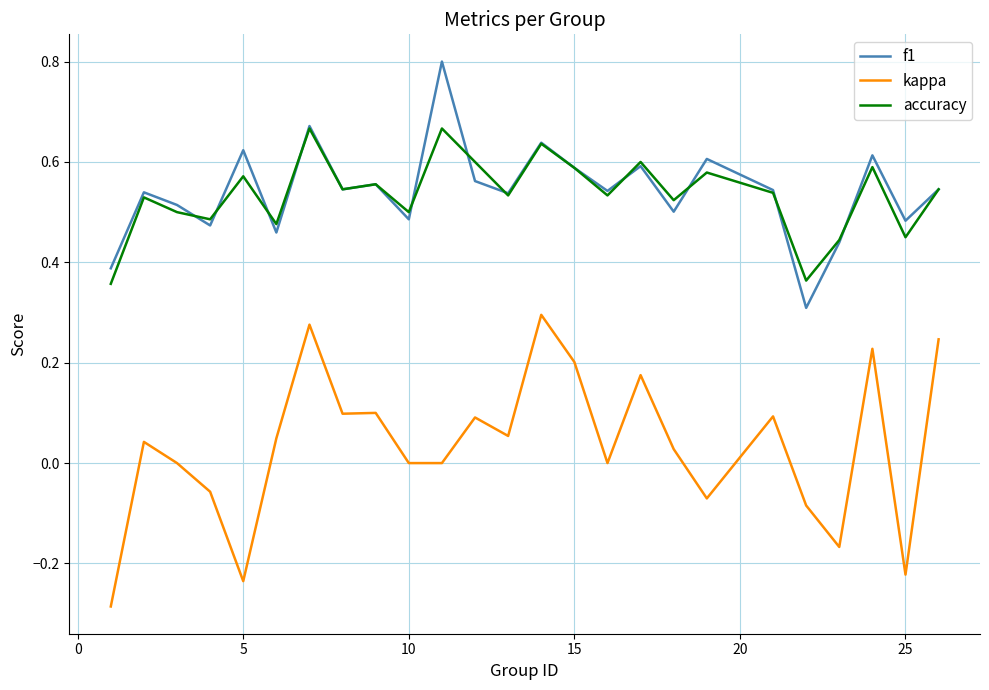

True or false: kappa has more than 0 interior local peaks.

True